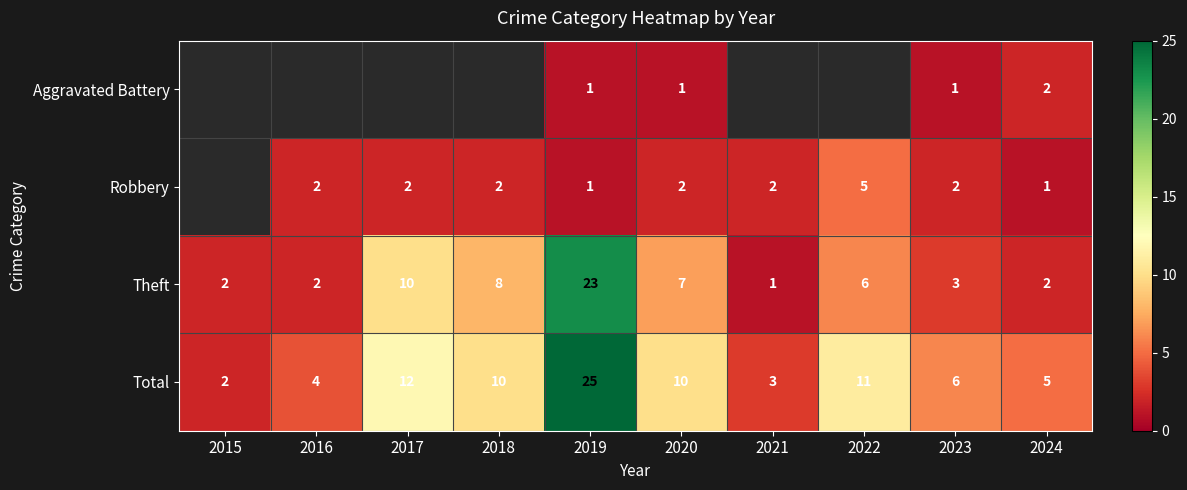

How many data points does each series have?

10